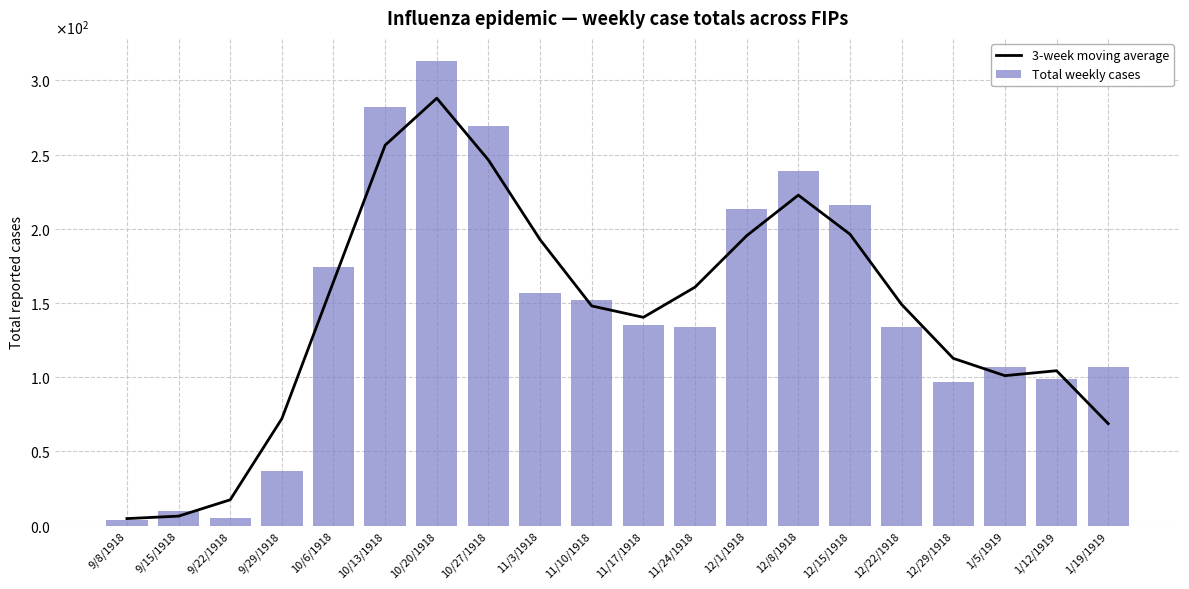

What is the label of the 6th bar from the left?

10/13/1918